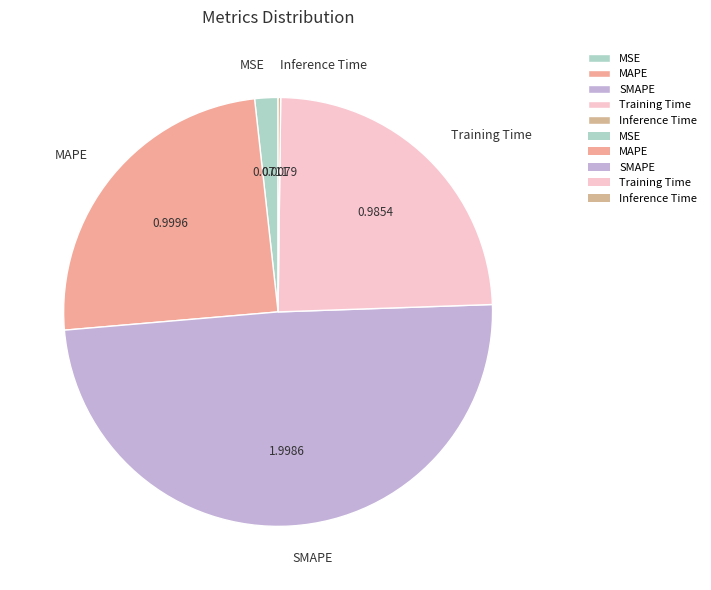

What is the largest slice in the pie chart?

SMAPE